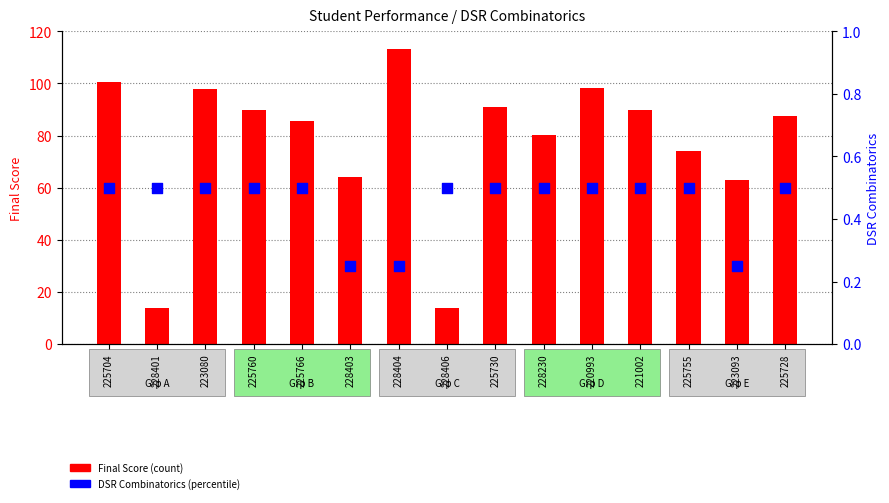

Which series has the widest spread of Y values?

Final Score